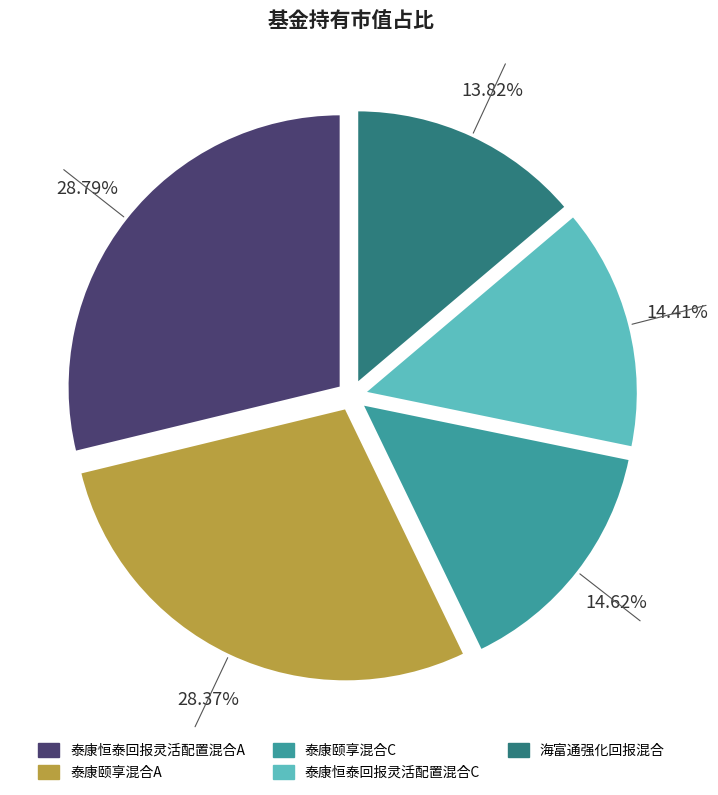

To the nearest percent, what is the difference between the largest and smallest slice percentages?

15%